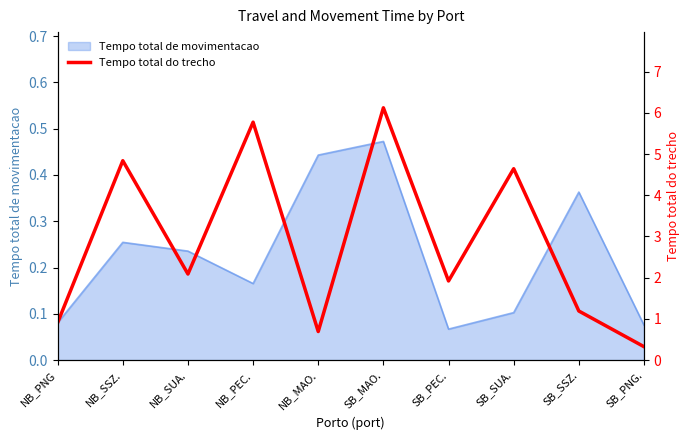

Reading left to right, transcribe all the data shown in this chart.

0.9	4.8	2.1	5.8	0.7	6.1	1.9	4.6	1.2	0.3